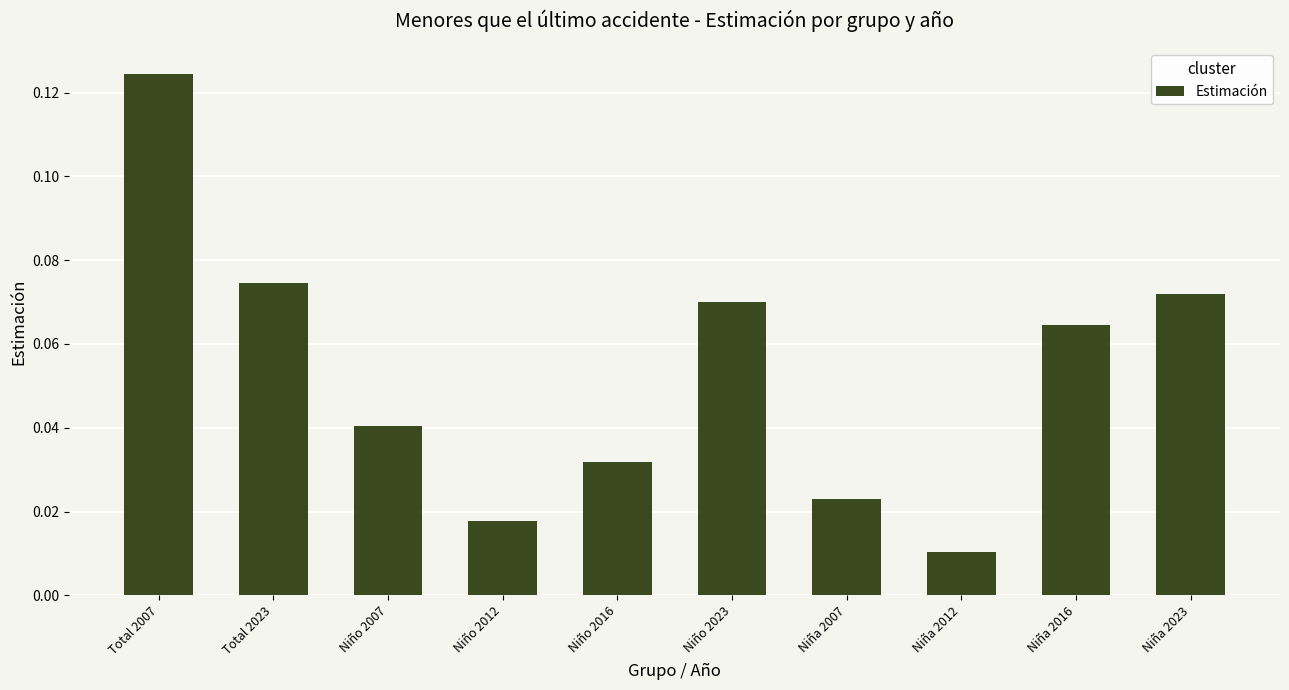

True or false: the data shows 0.0 at Niña 2023.

False